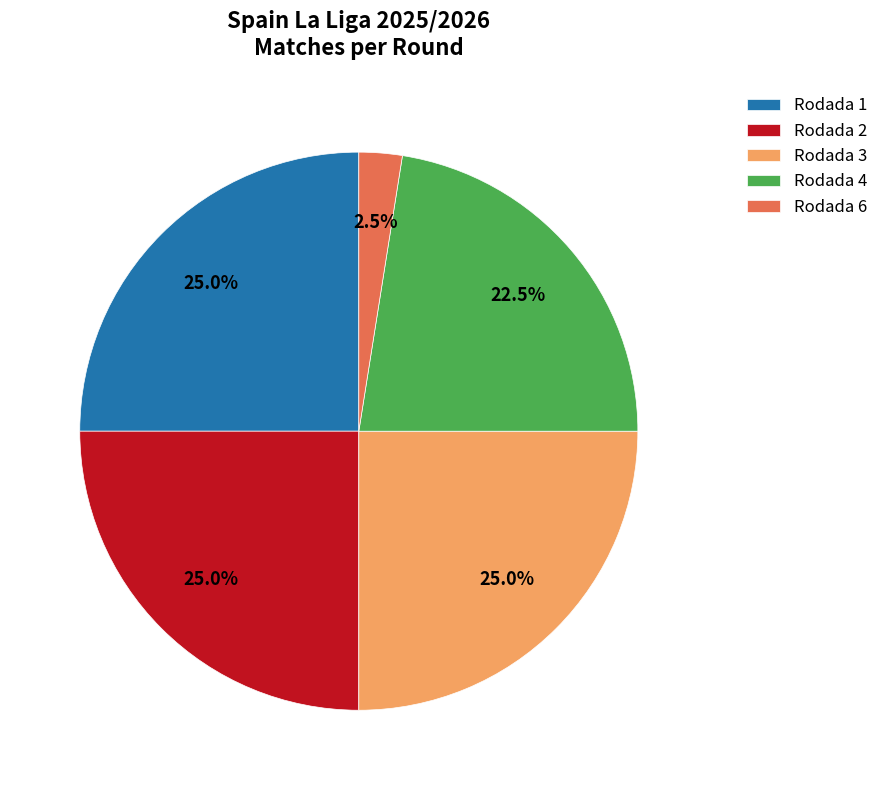

What portion of the pie excludes Rodada 1?

75.0%